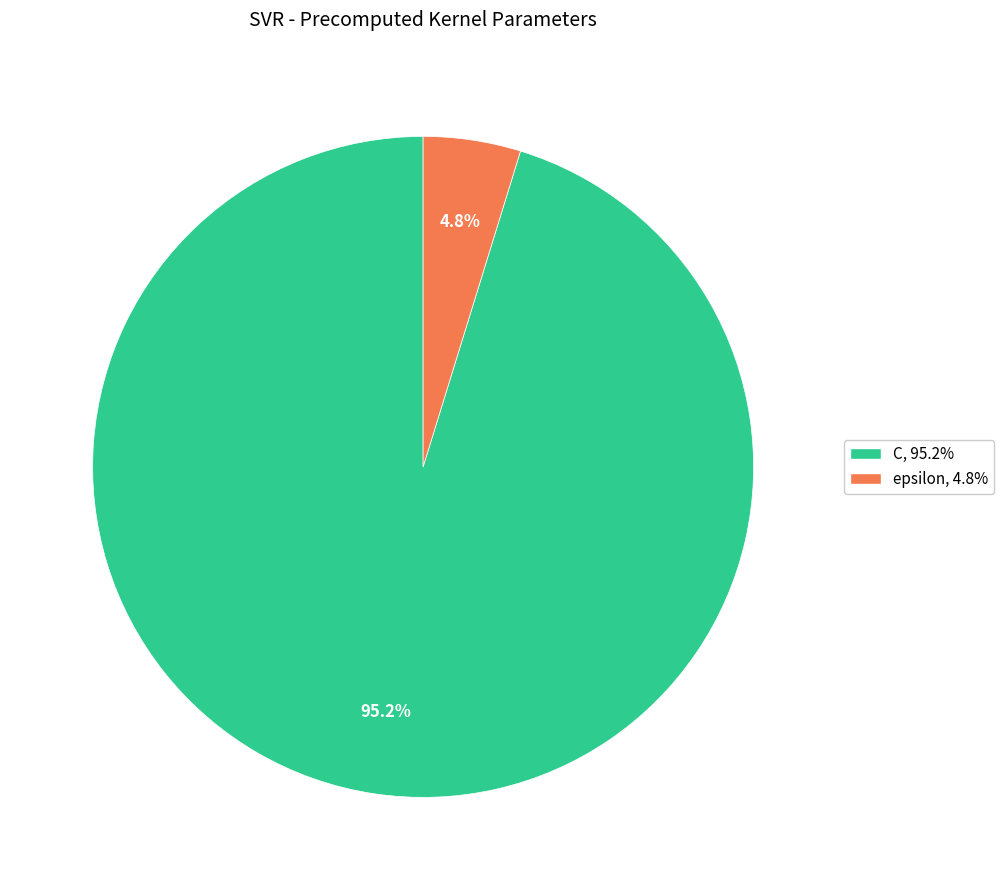

What is the total percentage of C and epsilon?

100.0%